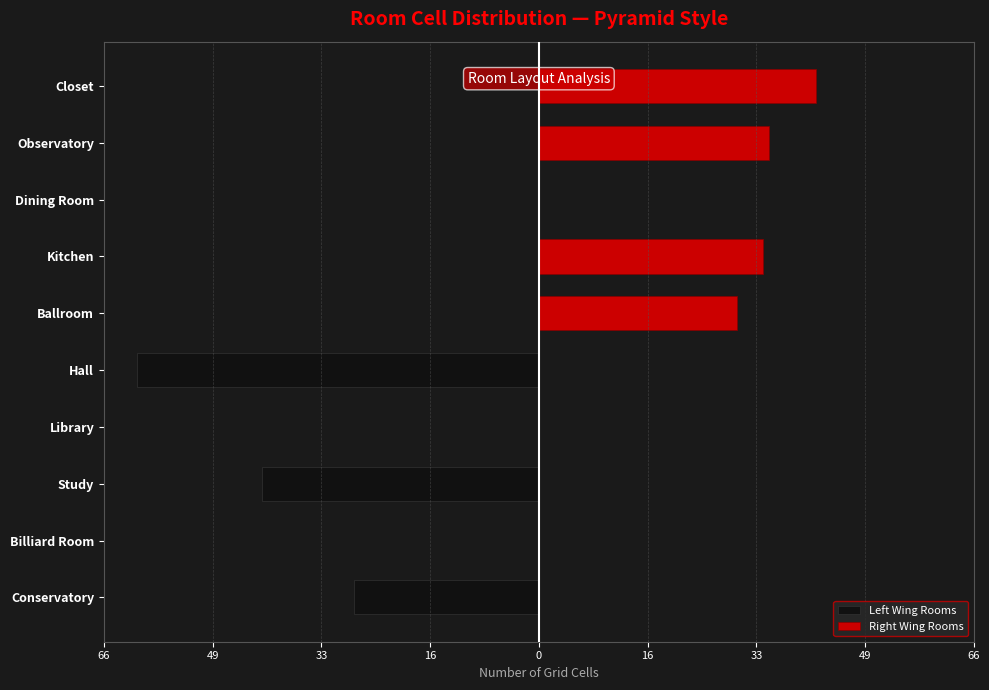

Which series has the widest spread of values?

Left Wing Rooms